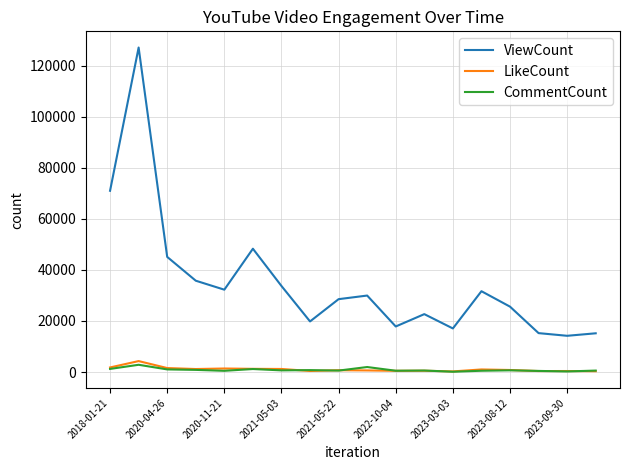

Which series has the largest range (max minus min)?

ViewCount